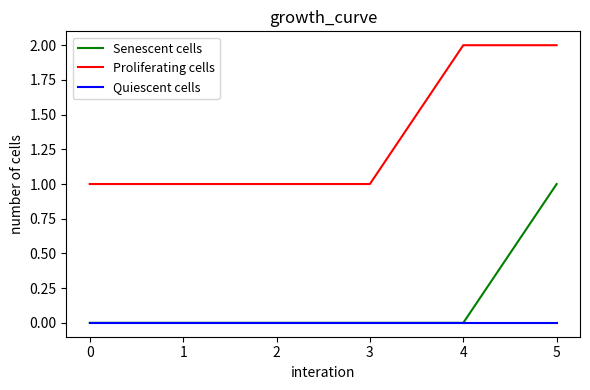

What is the spread (max minus min) of values at 0?

1